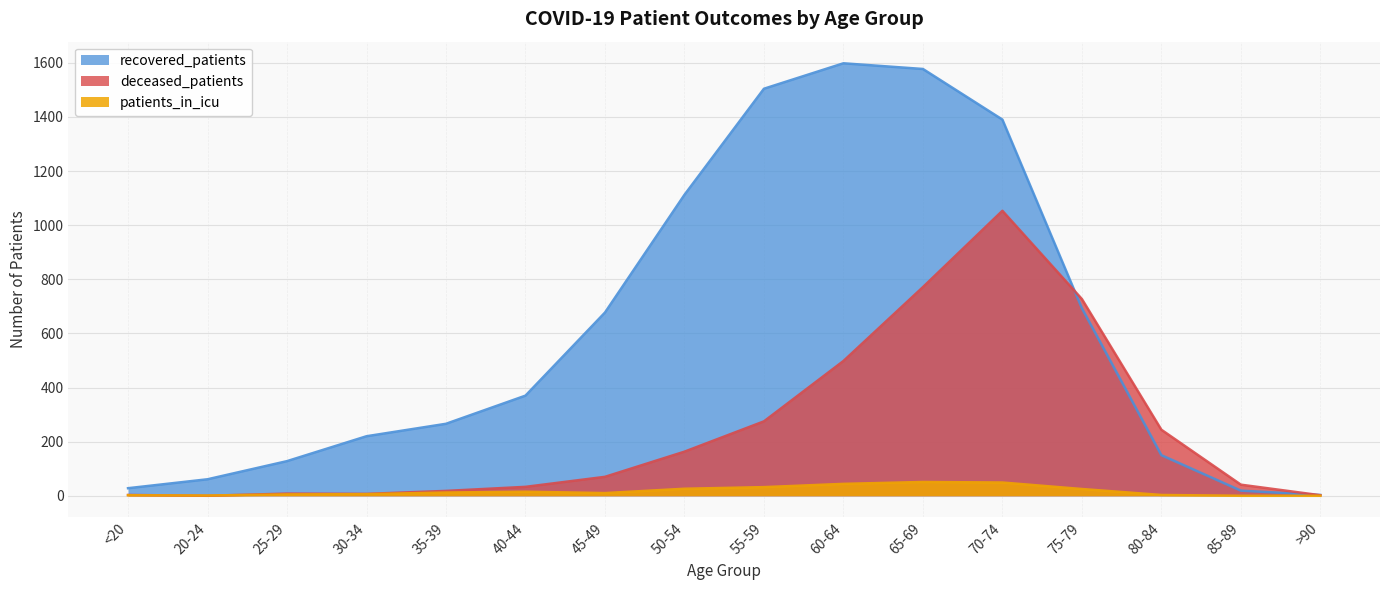

What is the sum of the recovered_patients values at 80-84 and 35-39?

416